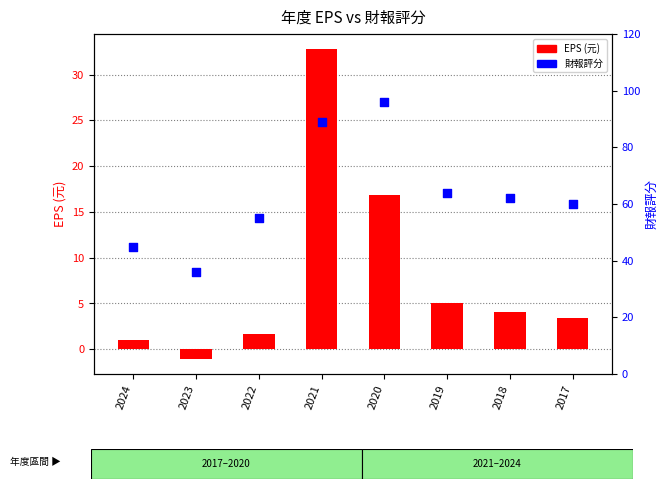

At which category is the sum across all series the highest?

2021